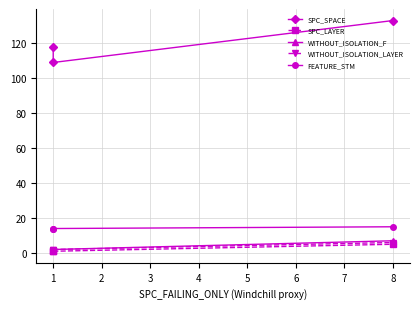

Does the chart display data point markers on the line(s)?

Yes